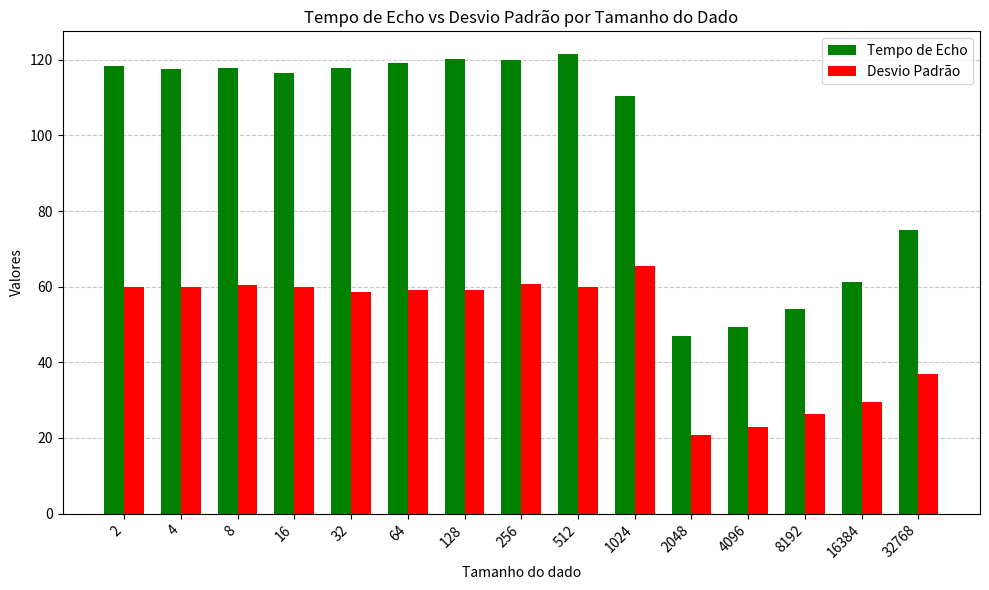

How many data points does each series have?

15